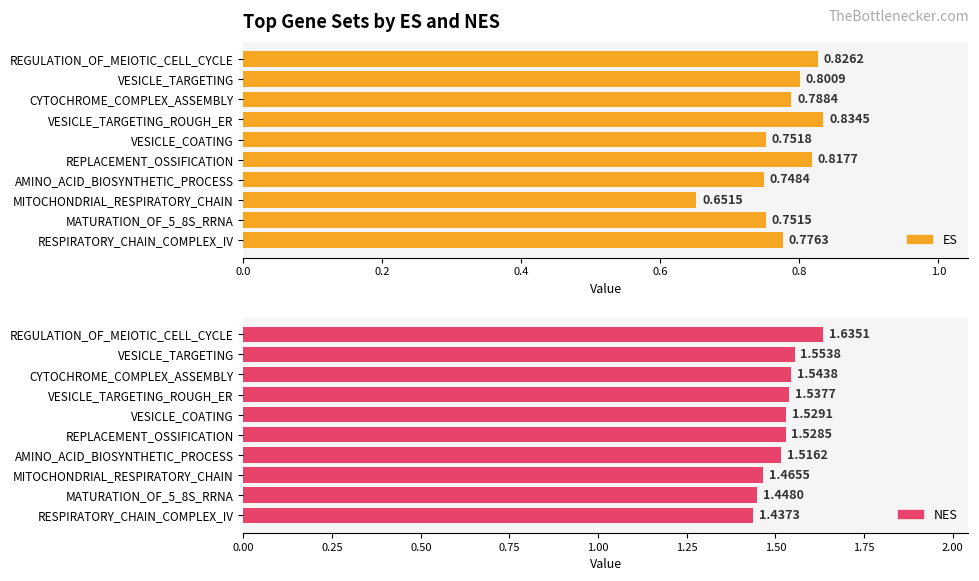

What are all the series names shown in the legend?

ES, NES